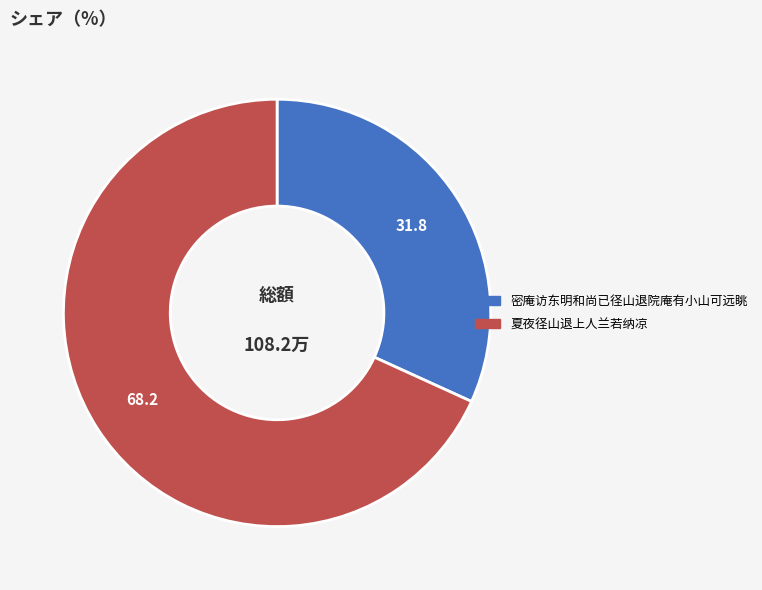

Between 密庵访东明和尚已径山退院庵有小山可远眺 and 夏夜径山退上人兰若纳凉, which is larger?

夏夜径山退上人兰若纳凉